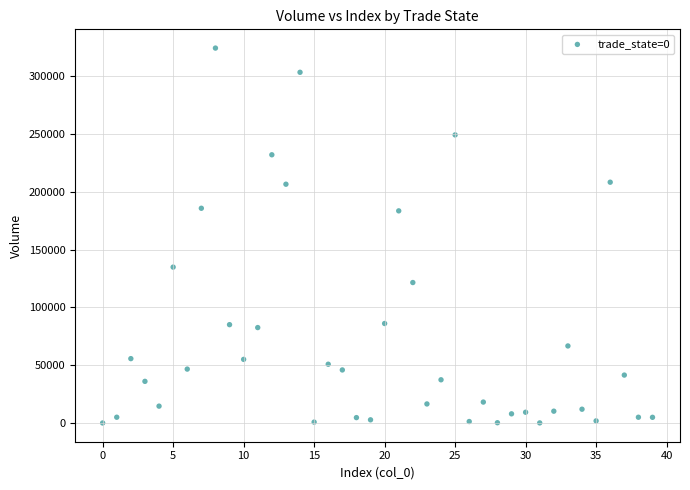

What is the range of Y values (max minus min)?

324083.9